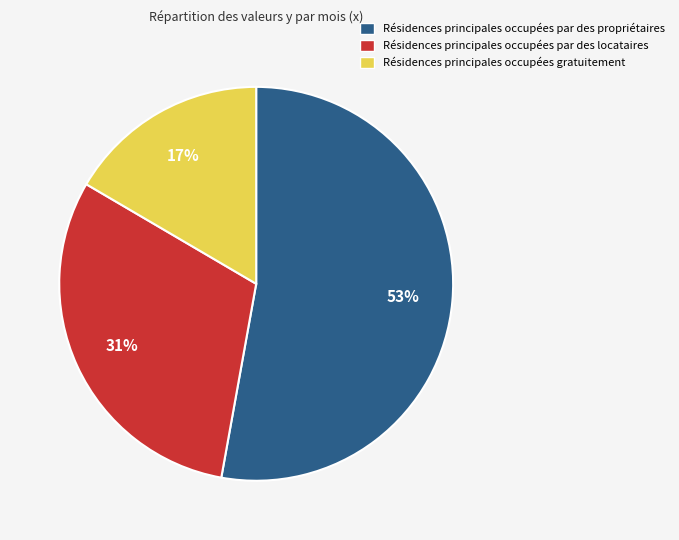

How many segments does this pie chart have?

3